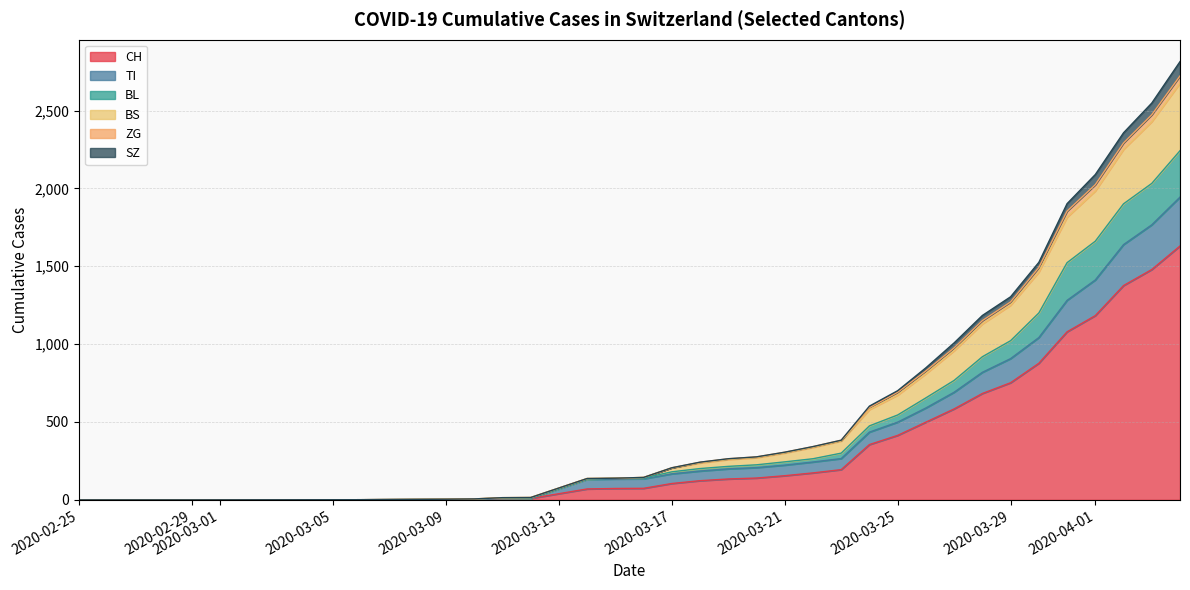

What is the highest value of the CH series?

1630